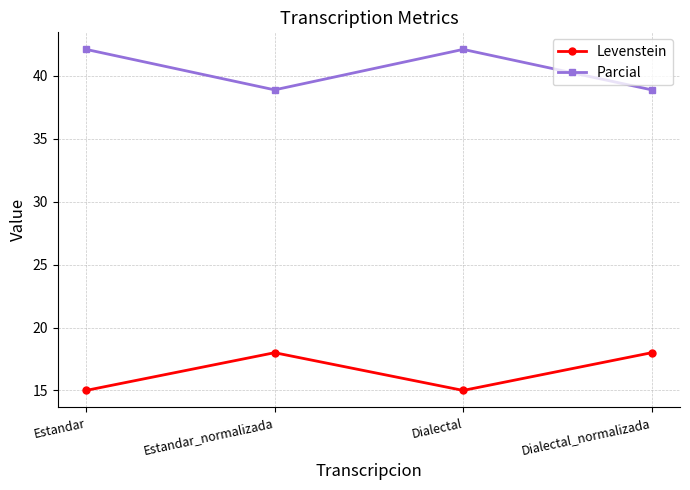

What is the difference between the Parcial values at Estandar_normalizada and Dialectal?

3.2